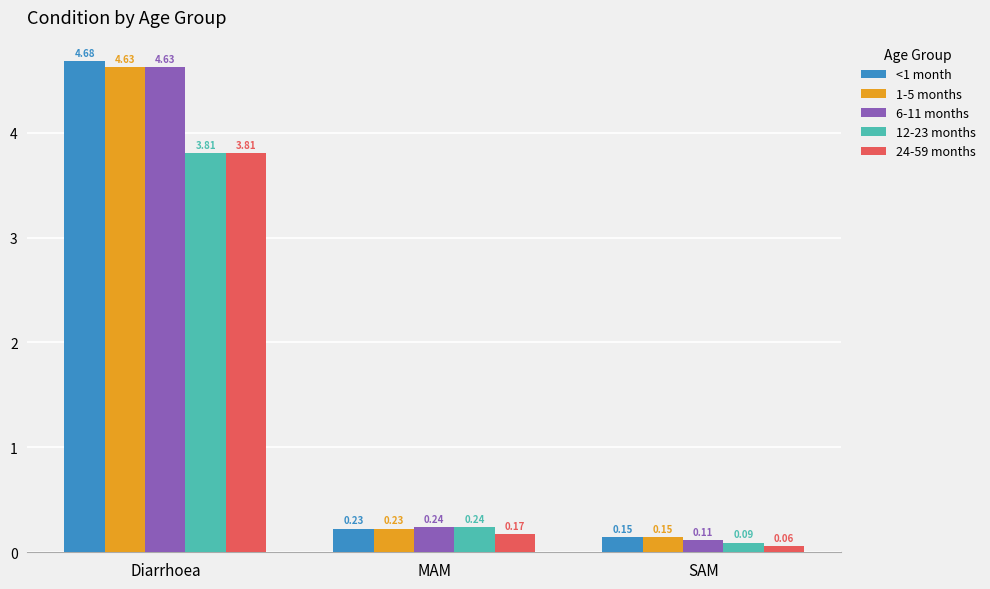

What is the difference between the <1 month values at Diarrhoea and SAM?

4.5